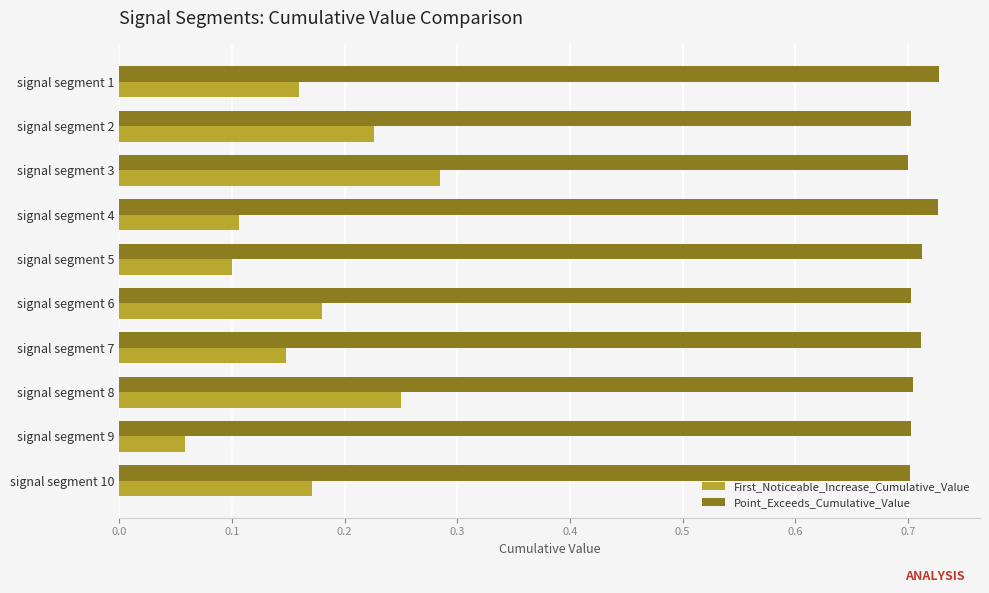

Which series has the largest range (max minus min)?

First_Noticeable_Increase_Cumulative_Value